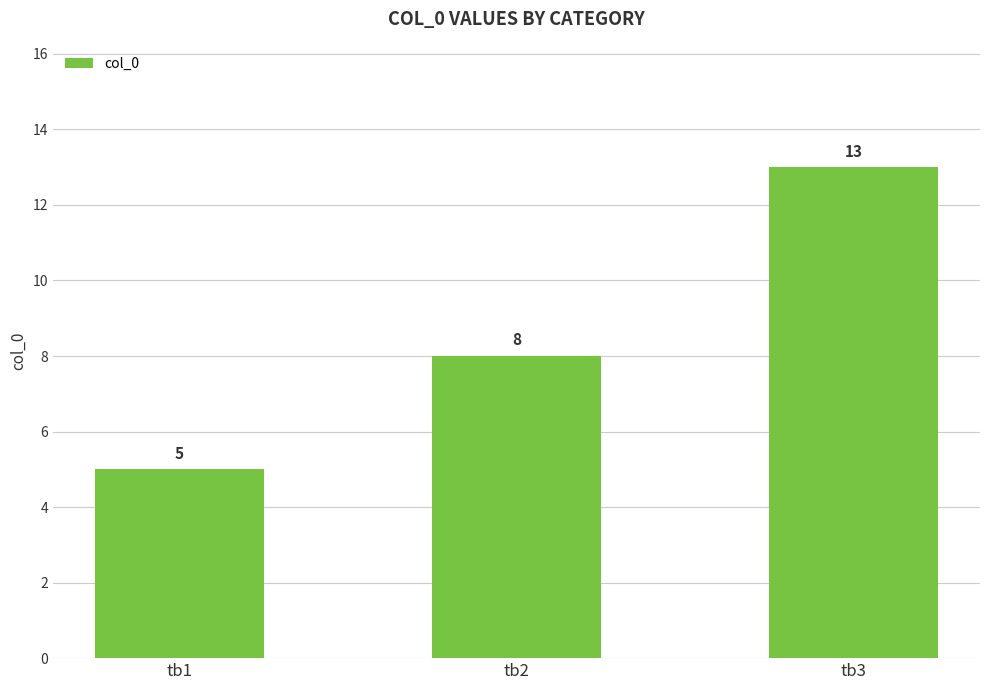

Reading left to right, list all the values displayed in this chart.

tb1=5	tb2=8	tb3=13